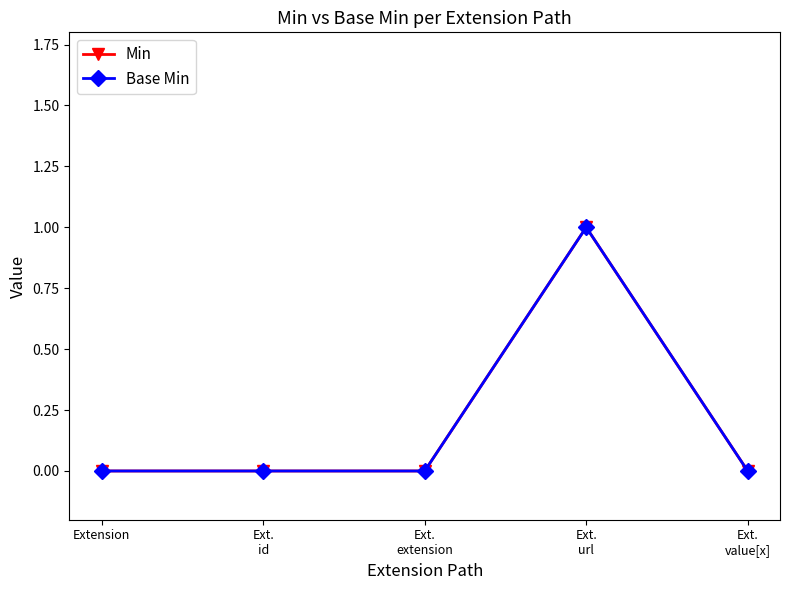

True or false: Base Min and Min intersect in this chart.

False